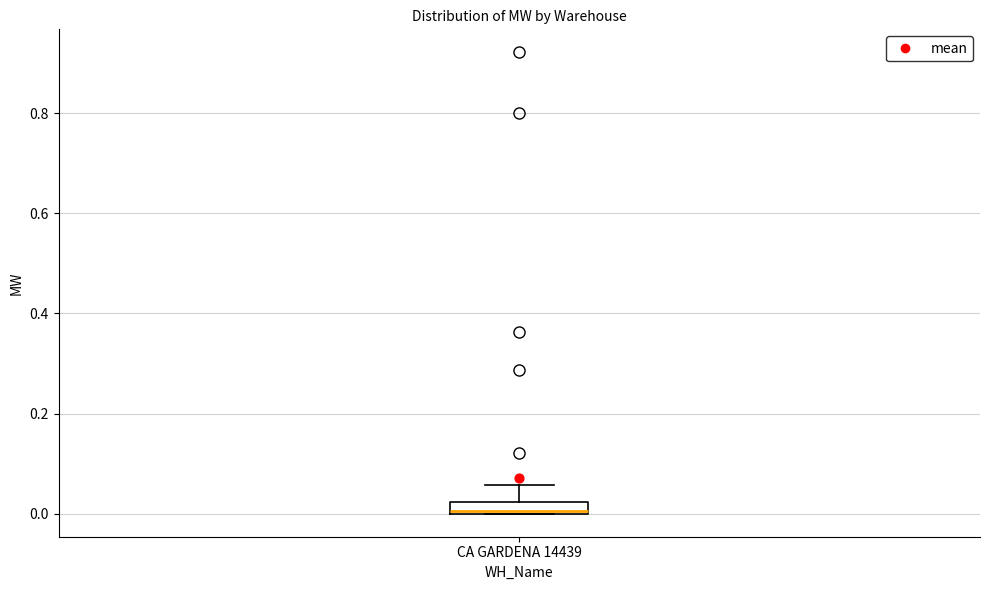

Where is the upper edge of the box for CA GARDENA 14439 on the y-axis? The values are not printed on the chart, so give them approximately, as read against the axis.

0.02